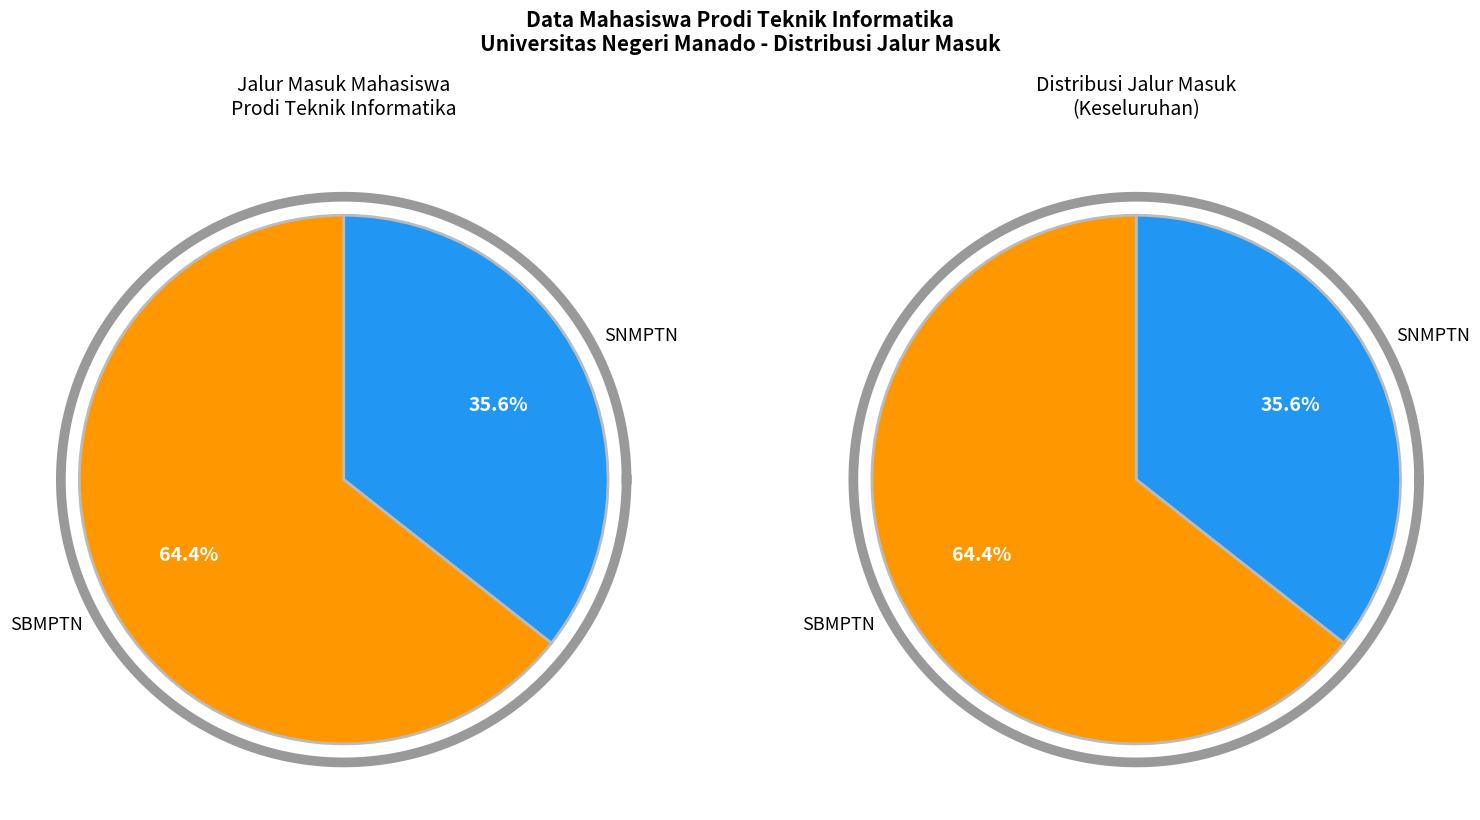

Between SBMPTN and SNMPTN, which is larger?

SBMPTN